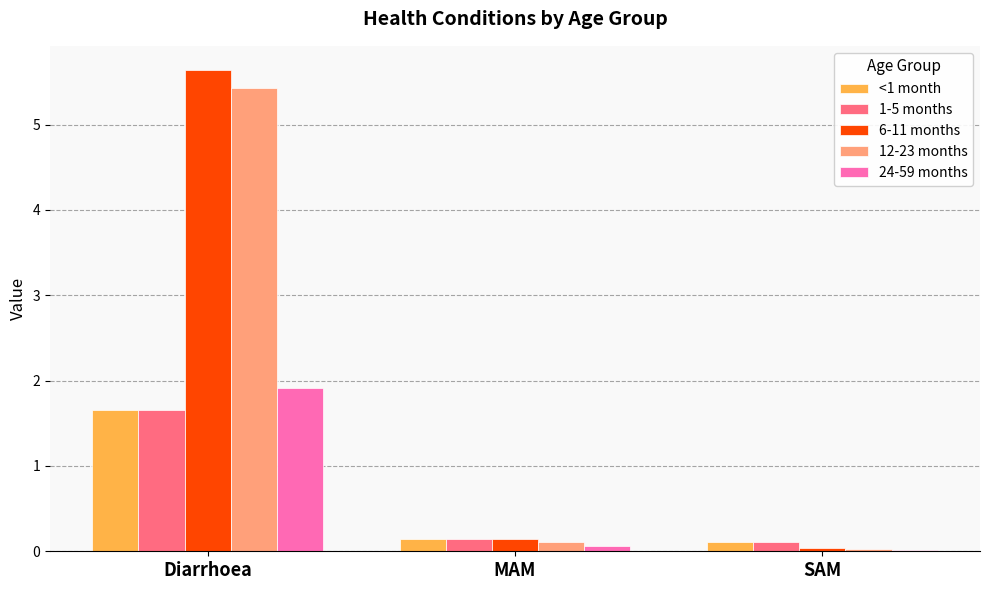

Which series has the largest range (max minus min)?

6-11 months